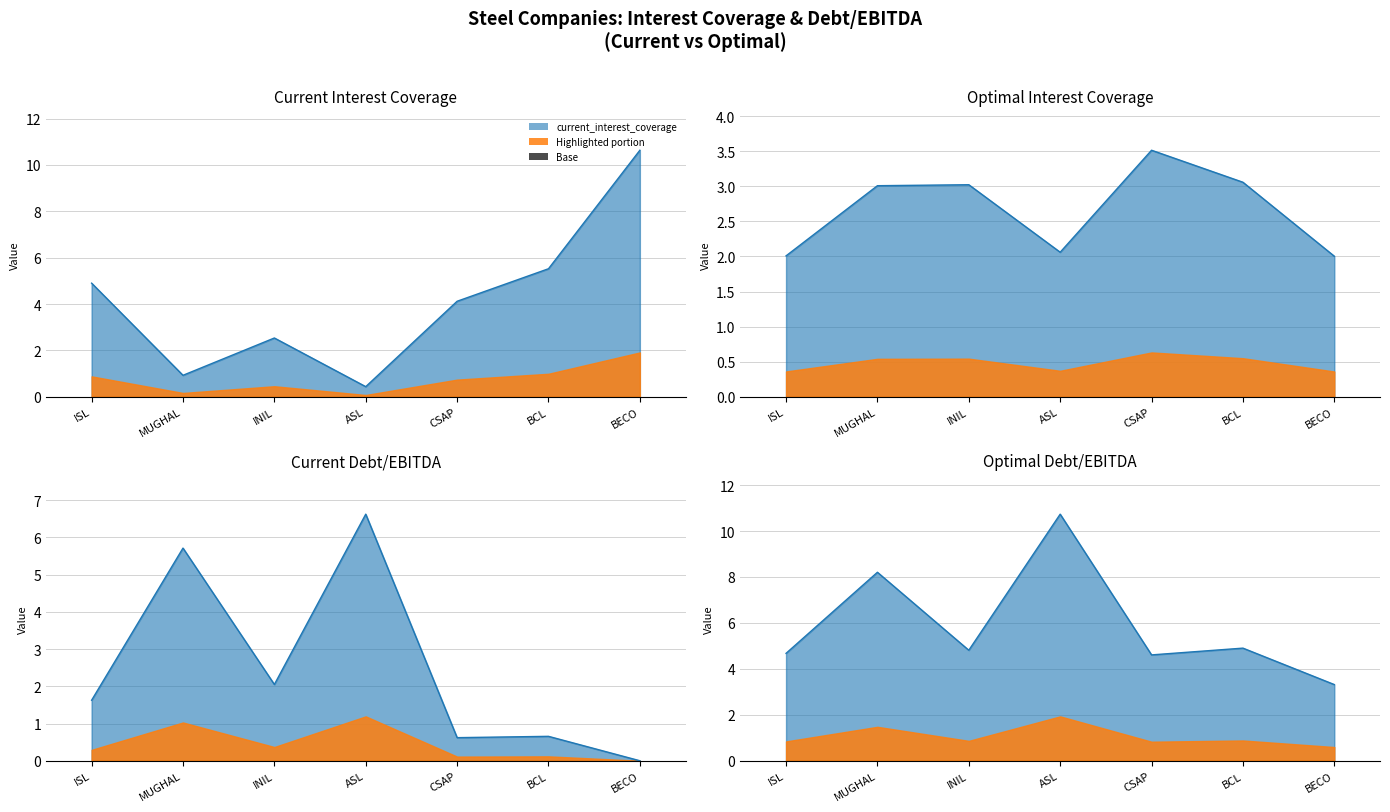

The current_interest_coverage series shows 10.6 at BECO. True or false?

True